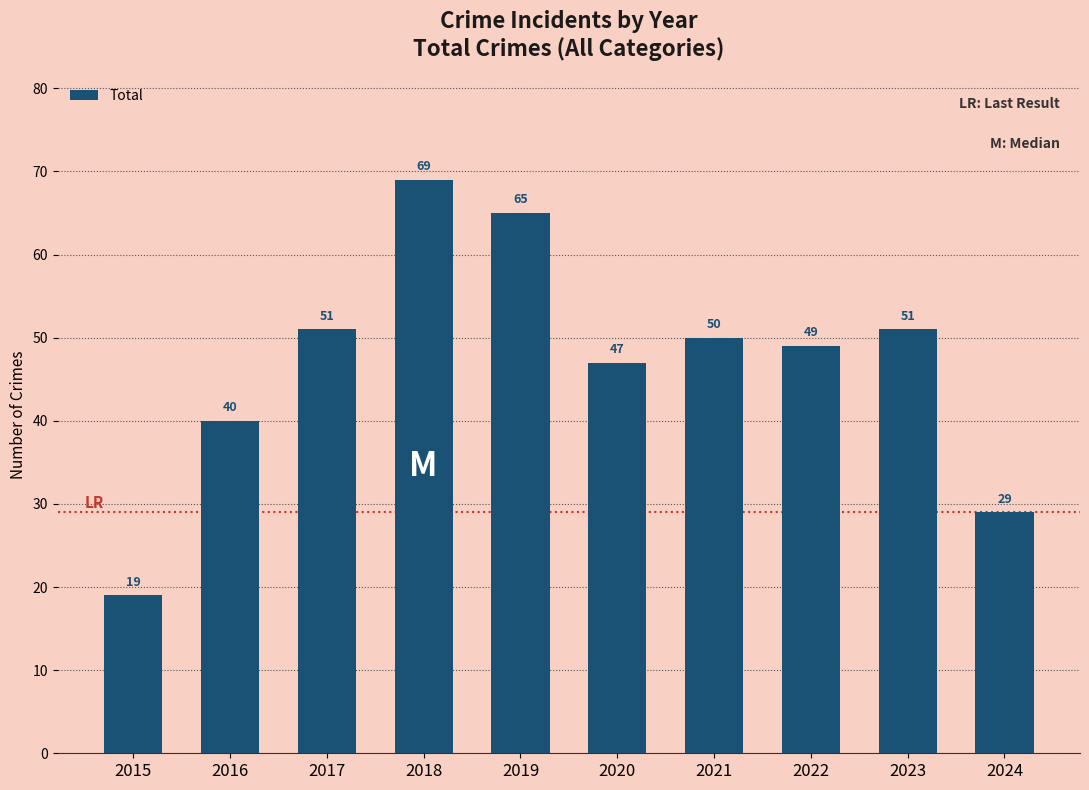

What is the value of the 3rd bar from the left?

51